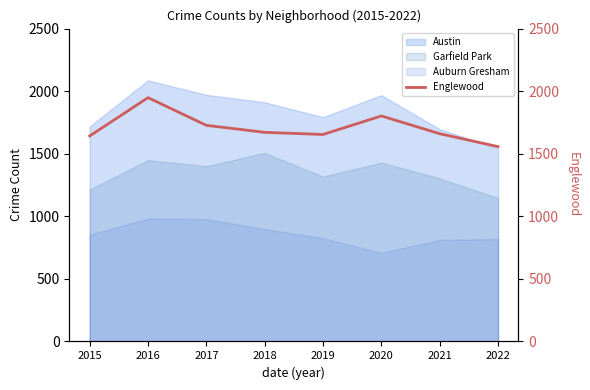

Where is the first local minimum?

2019